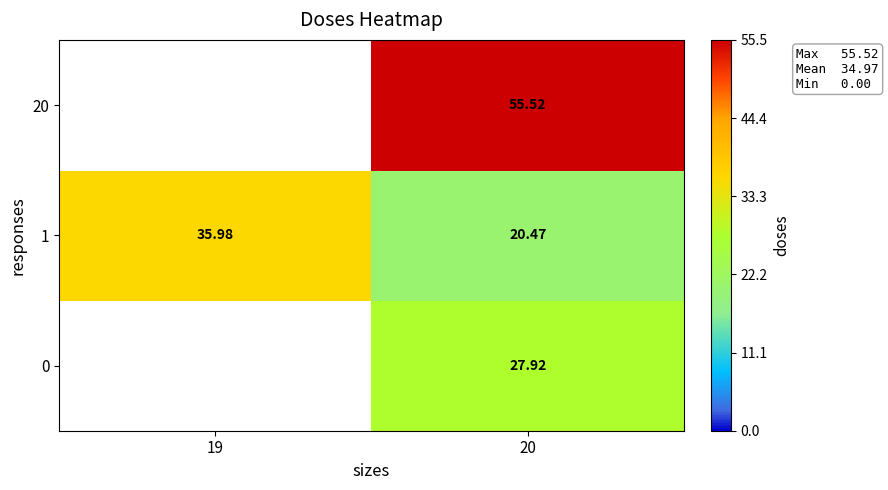

What is the difference between the highest and lowest values at 20?

35.1